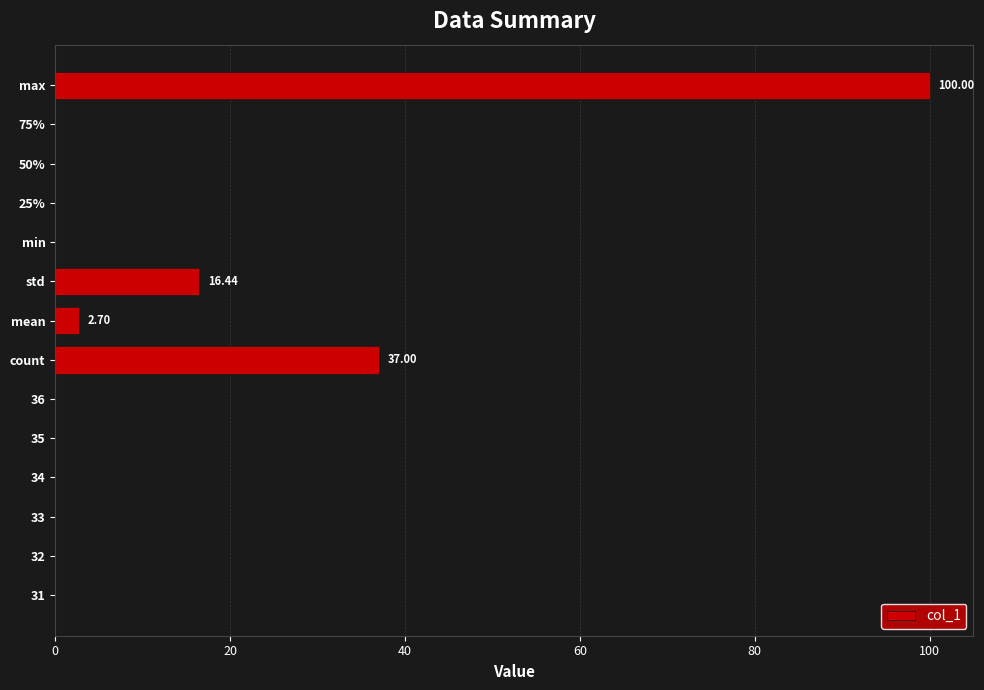

Where is the data nearest to the value 50?

count